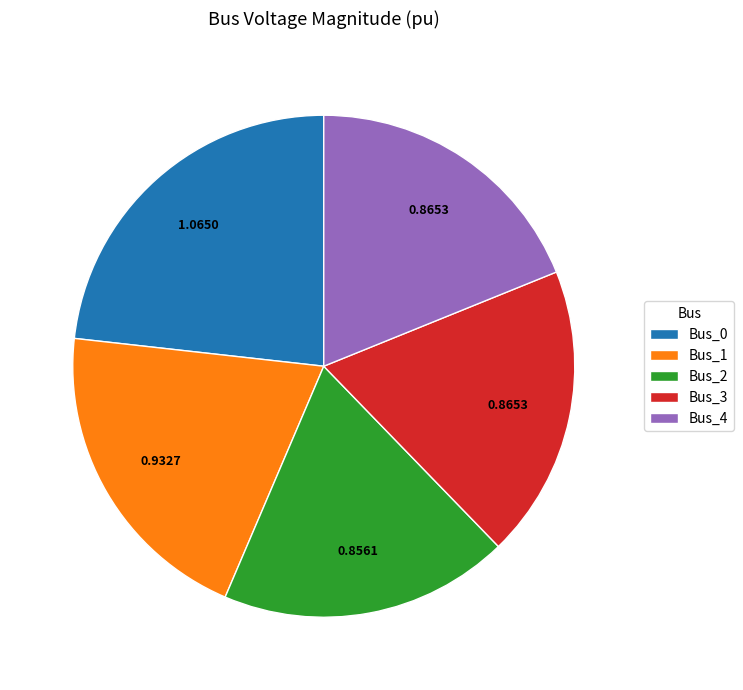

Does Bus_0 represent more than half of the total?

No